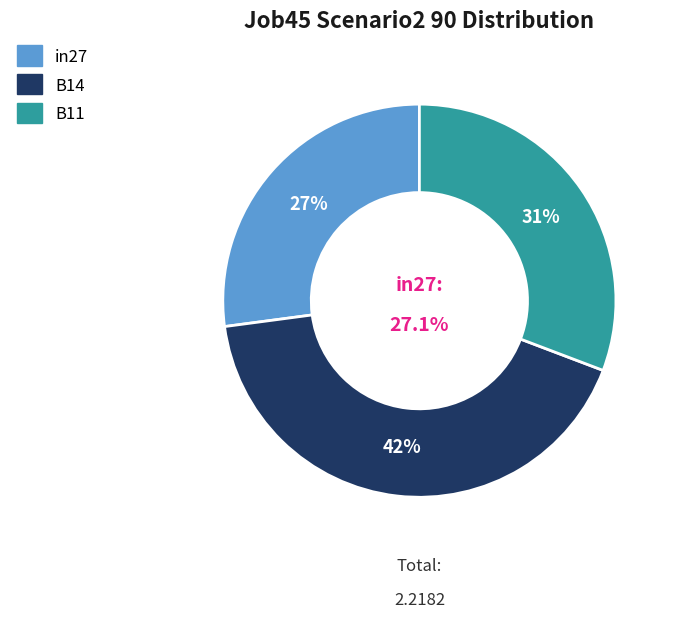

To the nearest percent, what is the combined percentage of B11 and B14?

73%